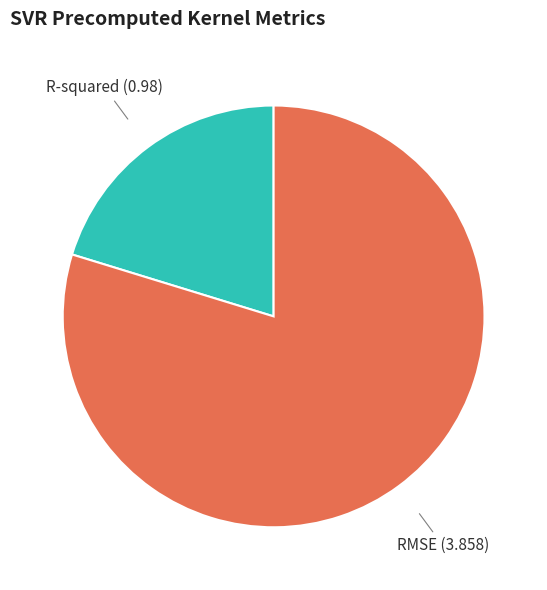

Does any single category account for the majority?

Yes